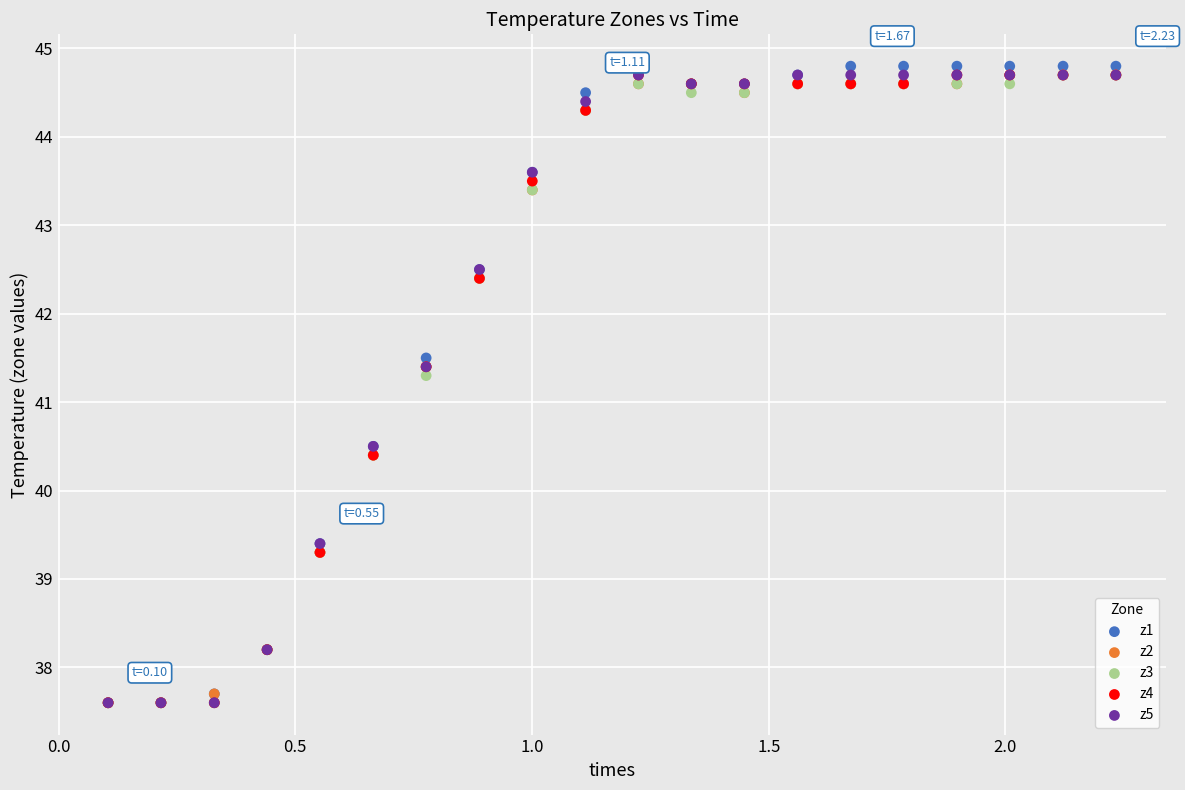

Which series has the largest Y range (max minus min)?

z1